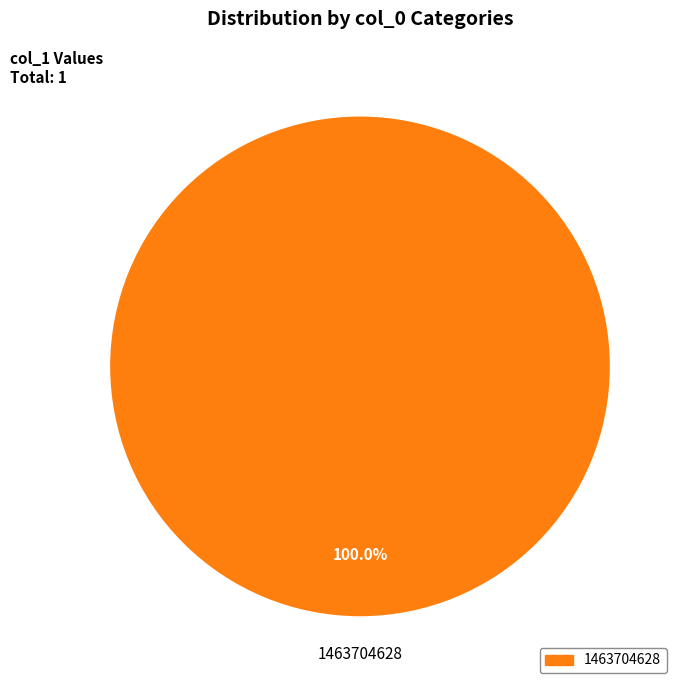

Which slice represents more than half of the pie?

1463704628